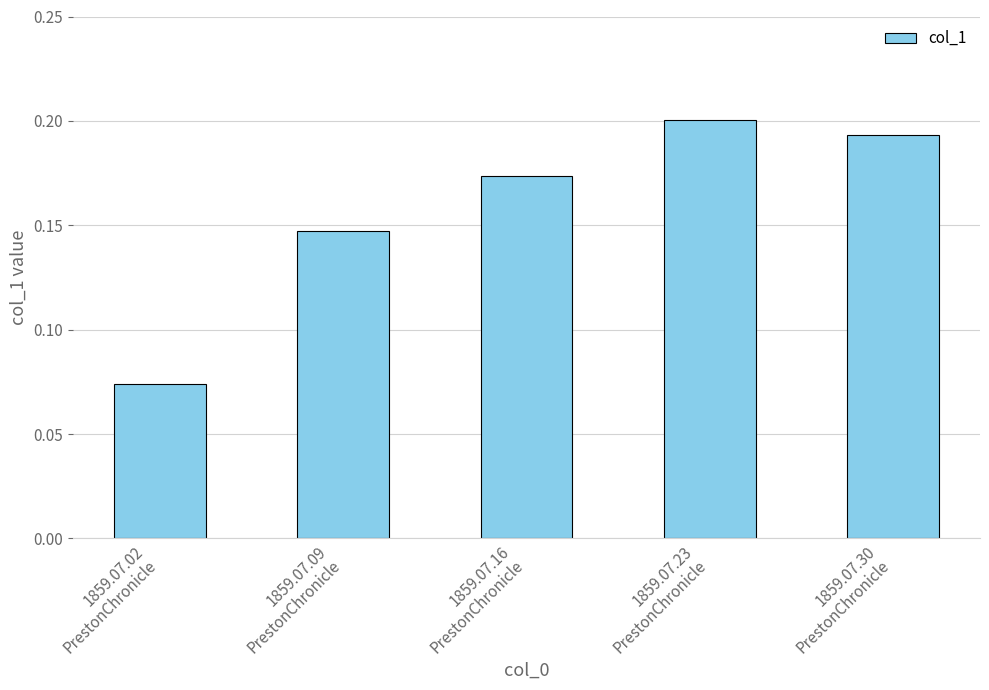

How many values are between 0 and 1?

5